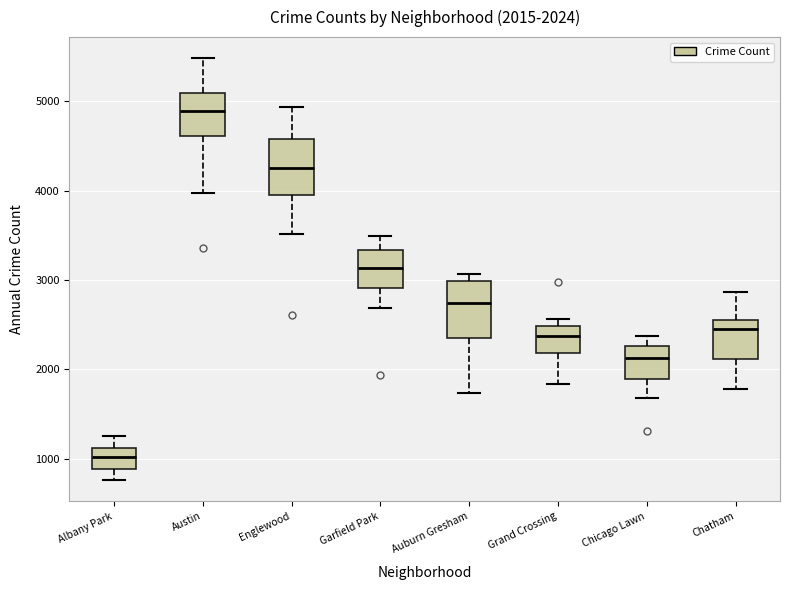

Which box has the lowest median line?

Albany Park